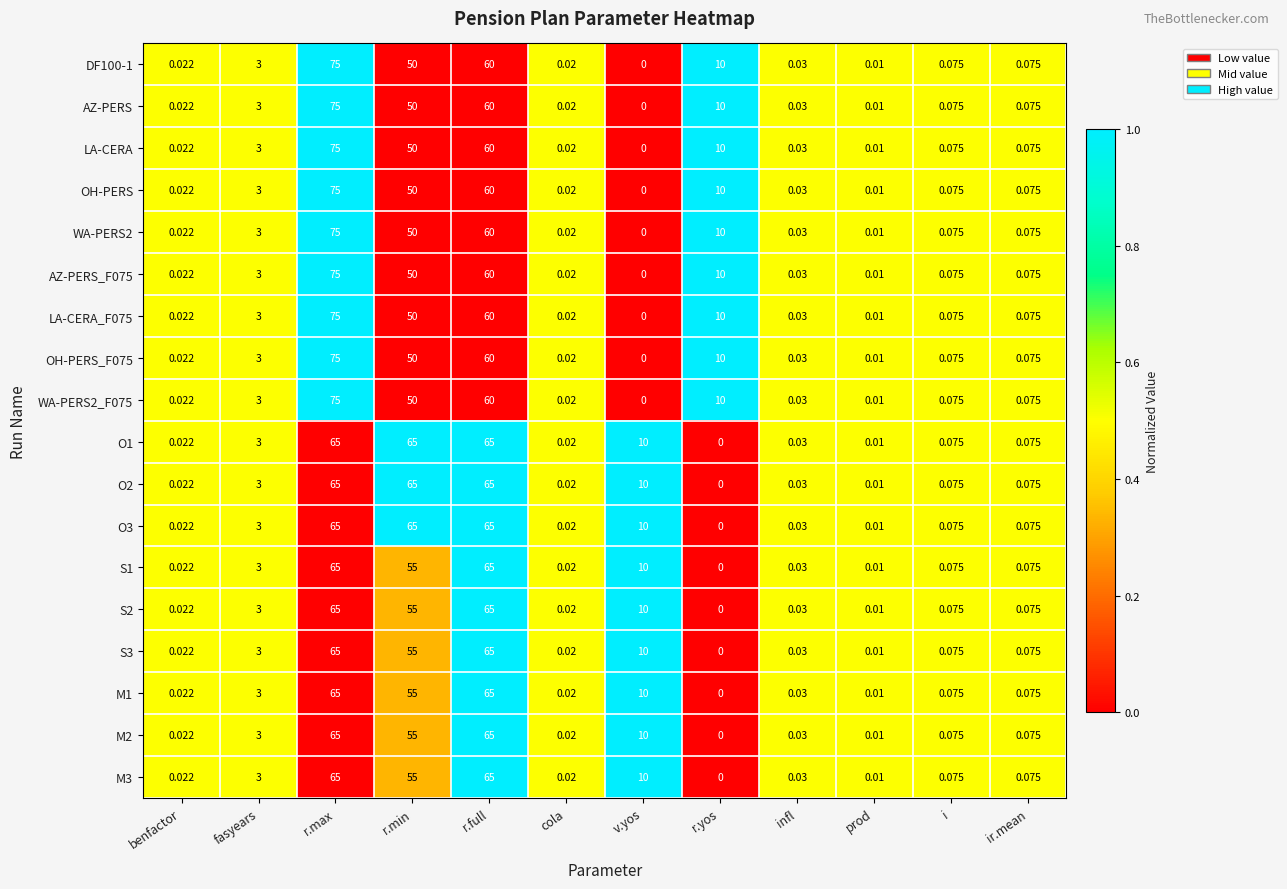

At which label is M1 closest to 32?

v.yos